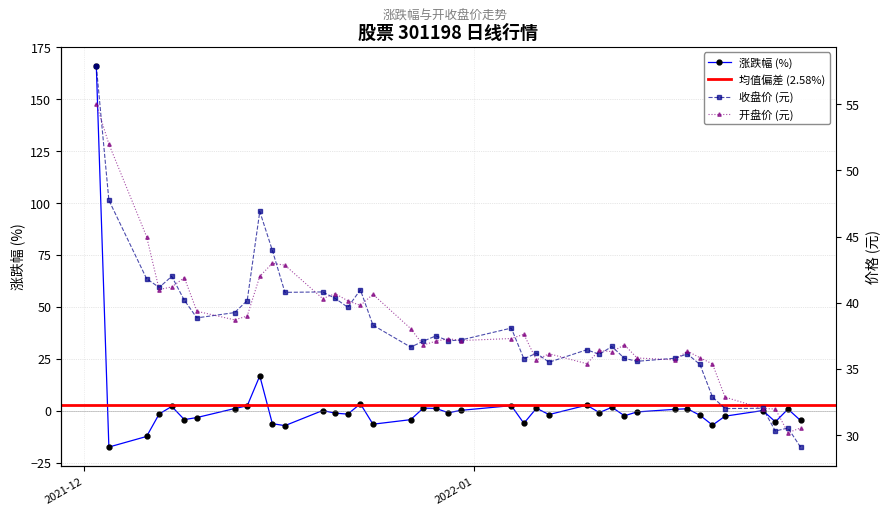

What is the sum of the 涨跌幅 values at 2021-12-21 and 2022-01-07?

-3.1